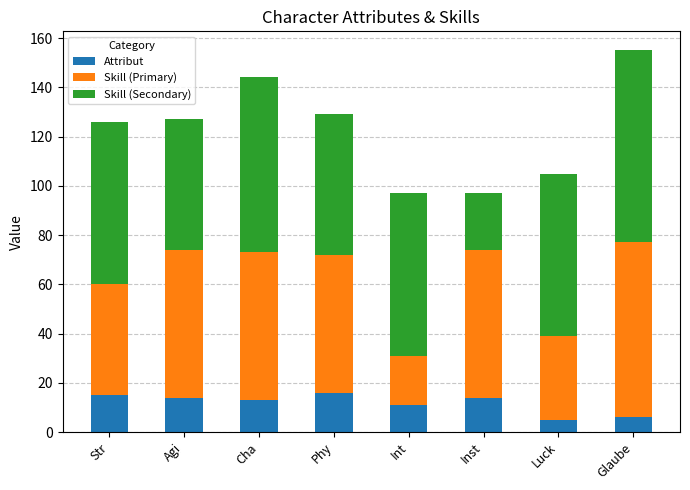

What is the difference between the maximum and minimum values in the Attribut series?

11